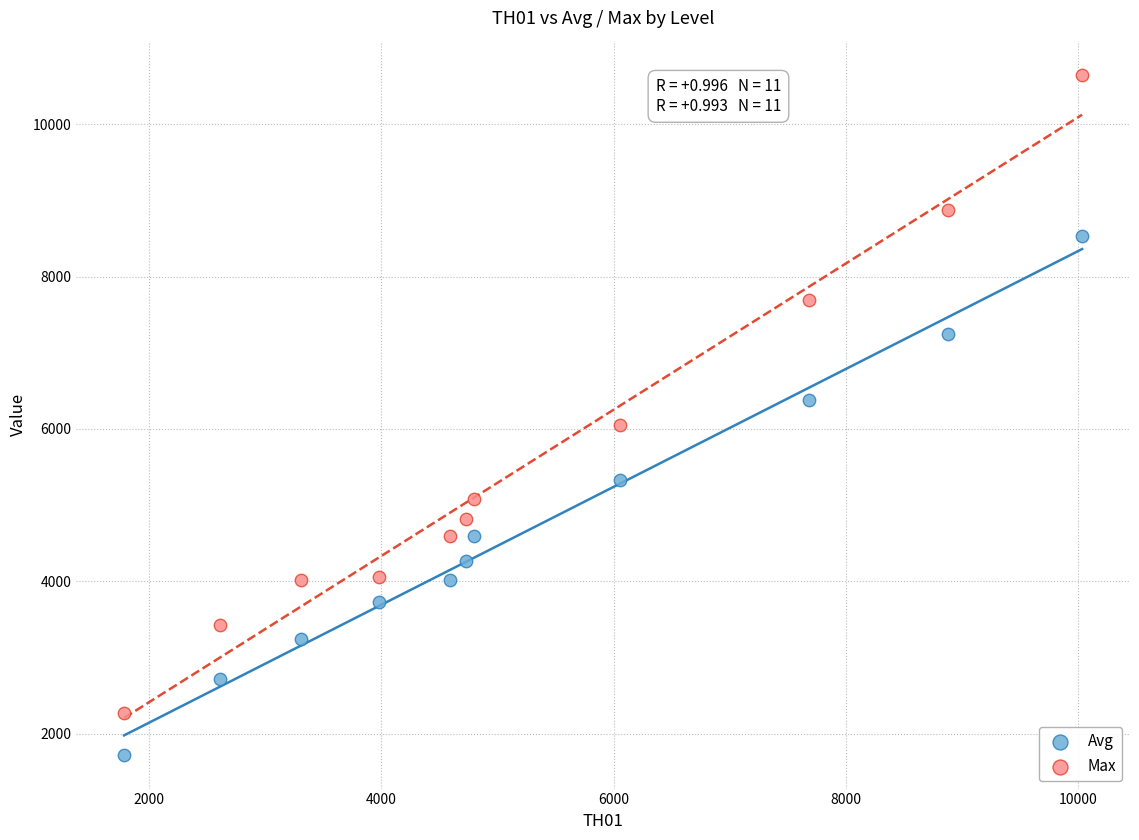

Which series contains the lowest Y value?

Avg